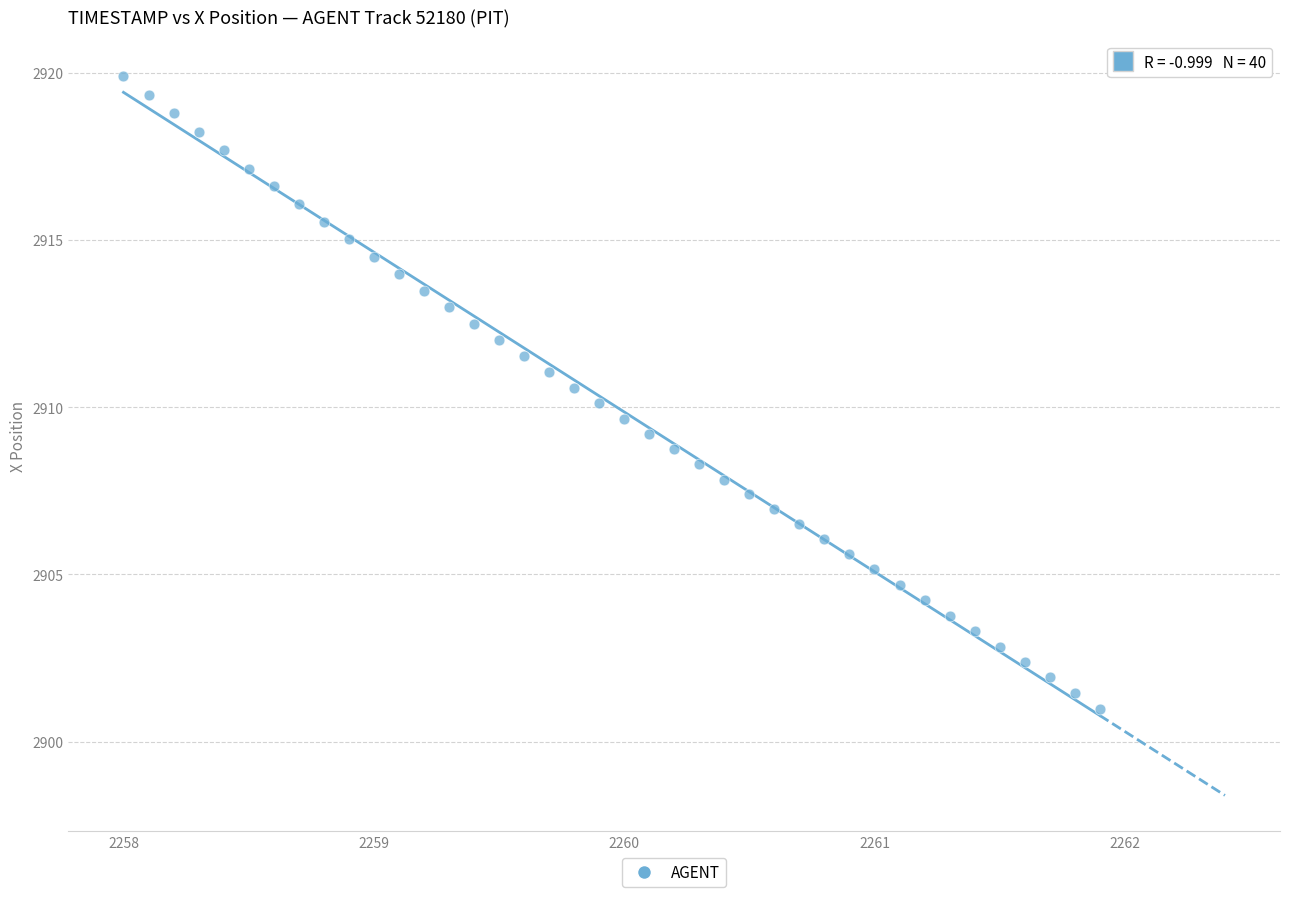

What is the range of X values (max minus min)?

3.9